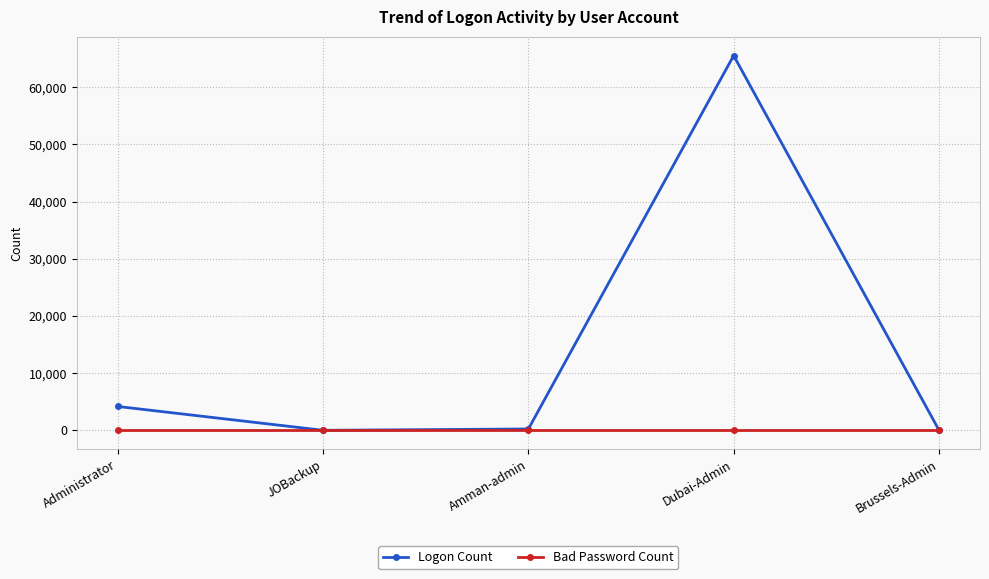

Which series has the largest total across all categories?

Logon Count